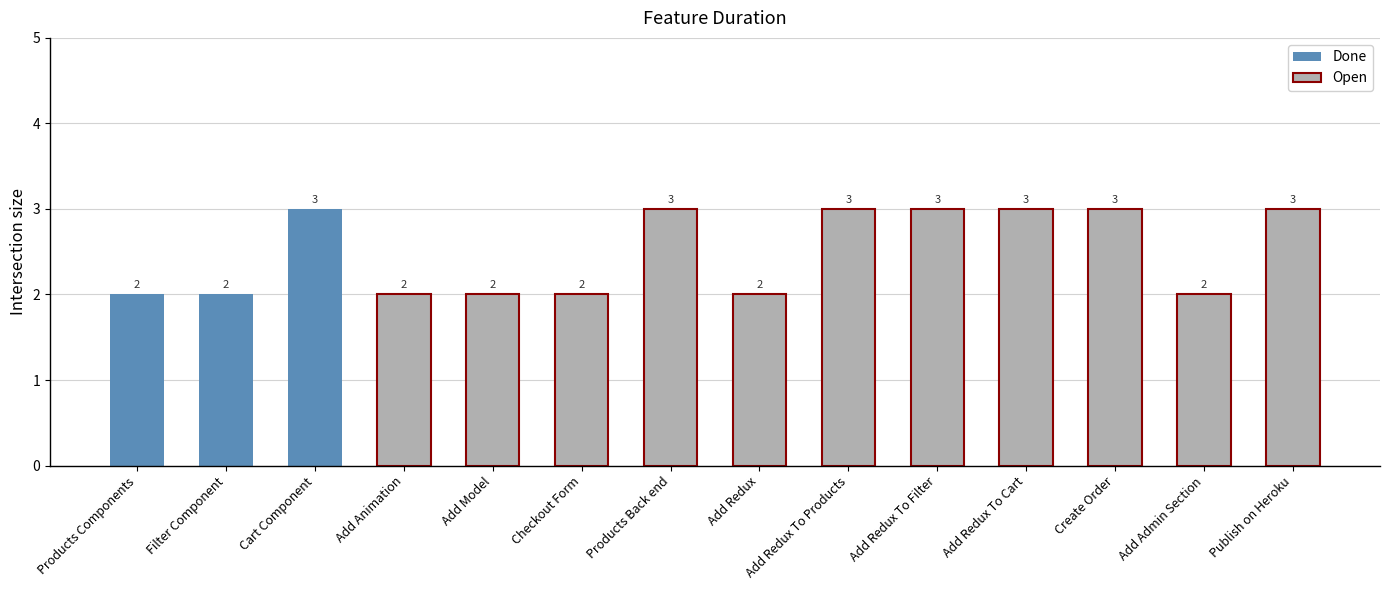

What is the greatest value displayed?

3